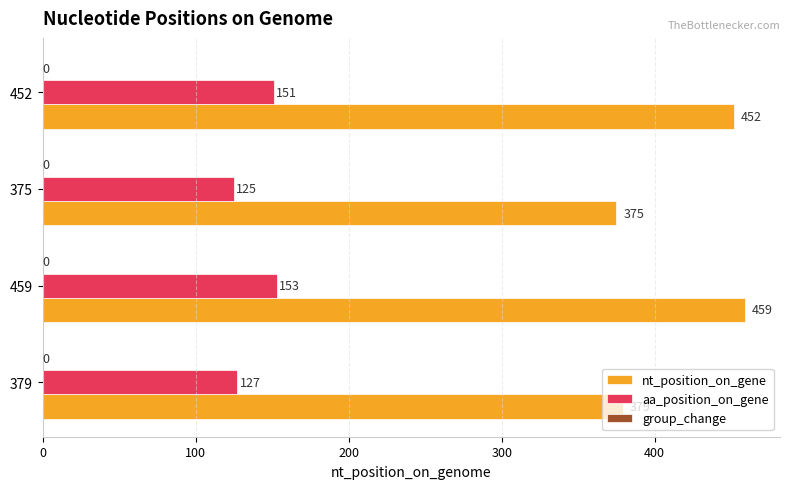

The nt_position_on_gene series shows 379 at 379. True or false?

True